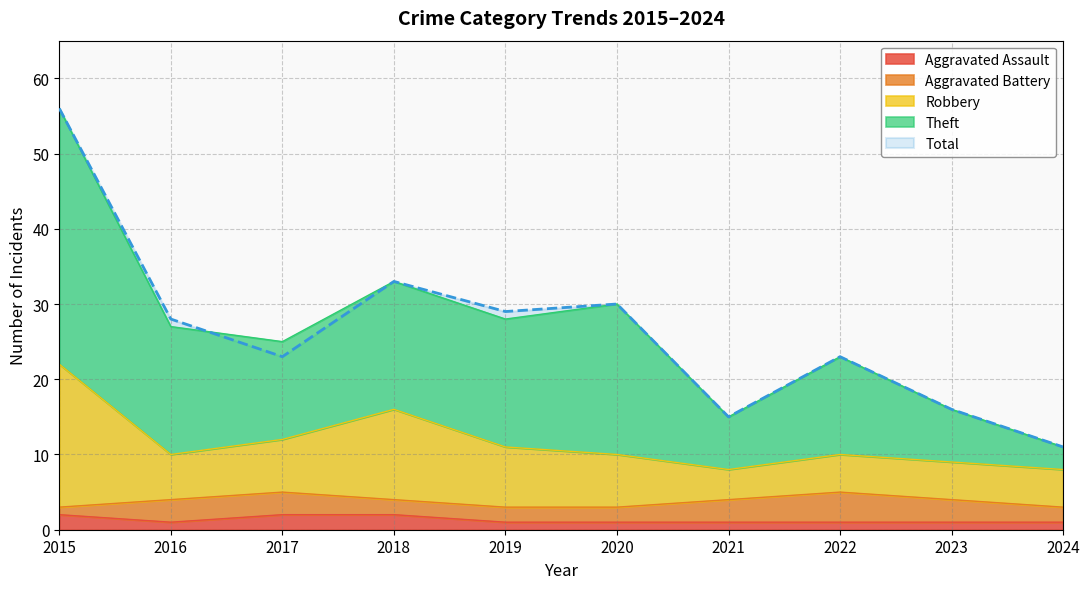

Is the value of Total at 2015 greater than the value of Aggravated Assault at 2015?

Yes